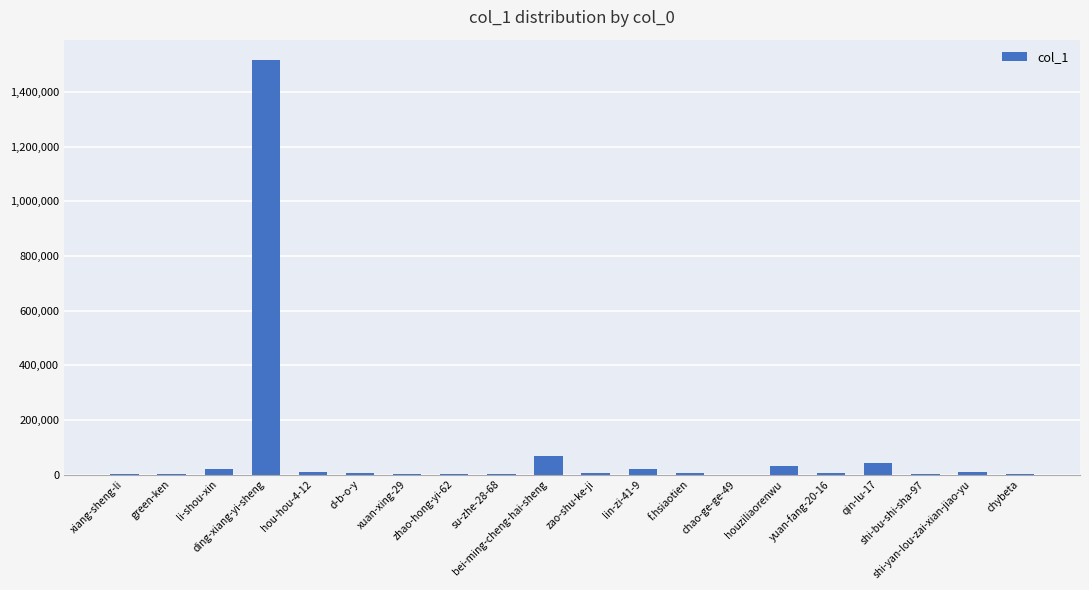

What is the greatest value displayed?

1515913